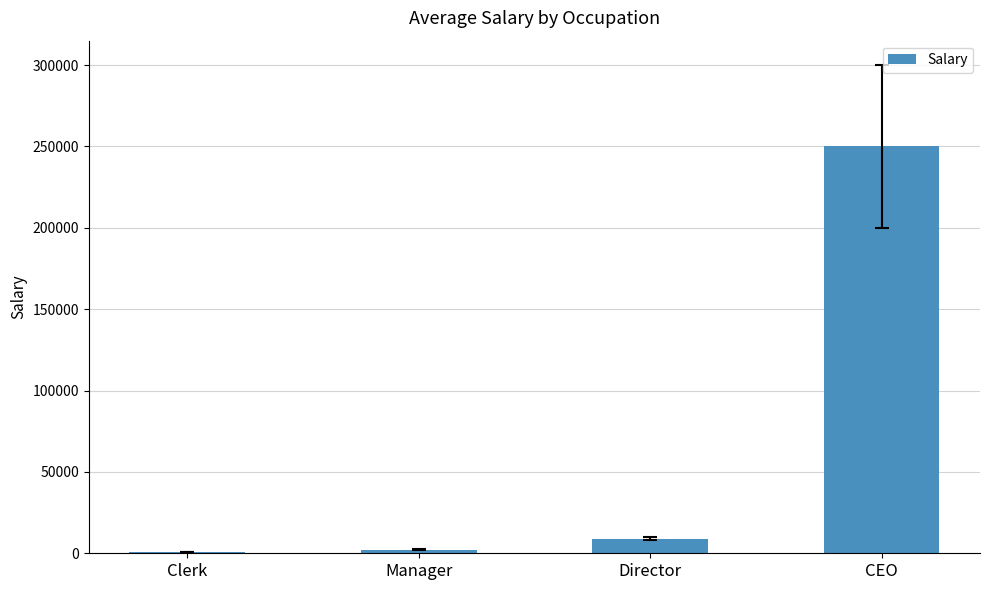

What is the greatest value displayed?

250000